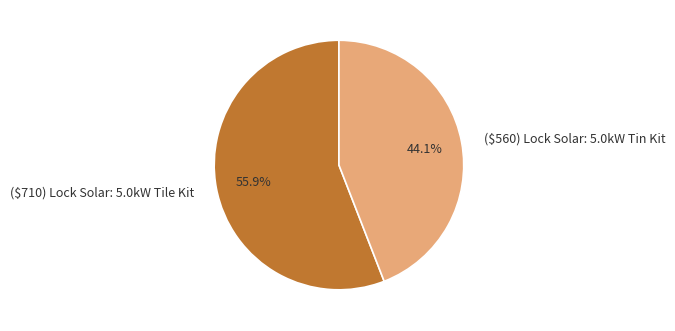

Count the number of slices in the pie.

2